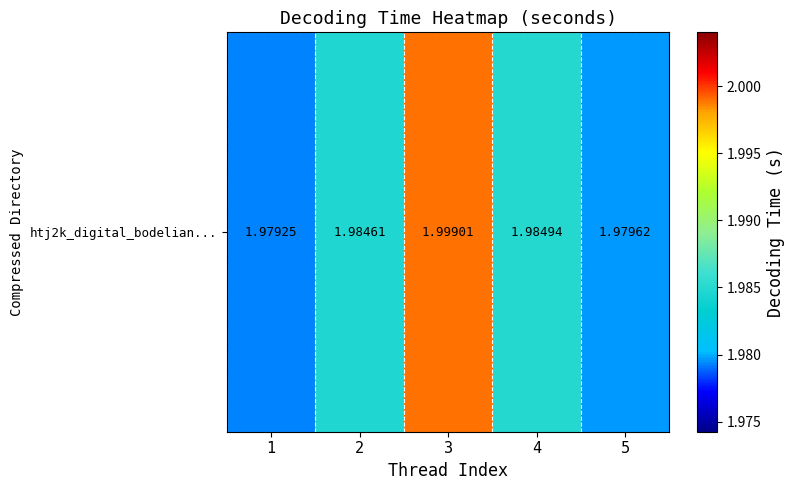

Reading left to right, list all the values displayed in this chart.

2.0	2.0	2.0	2.0	2.0